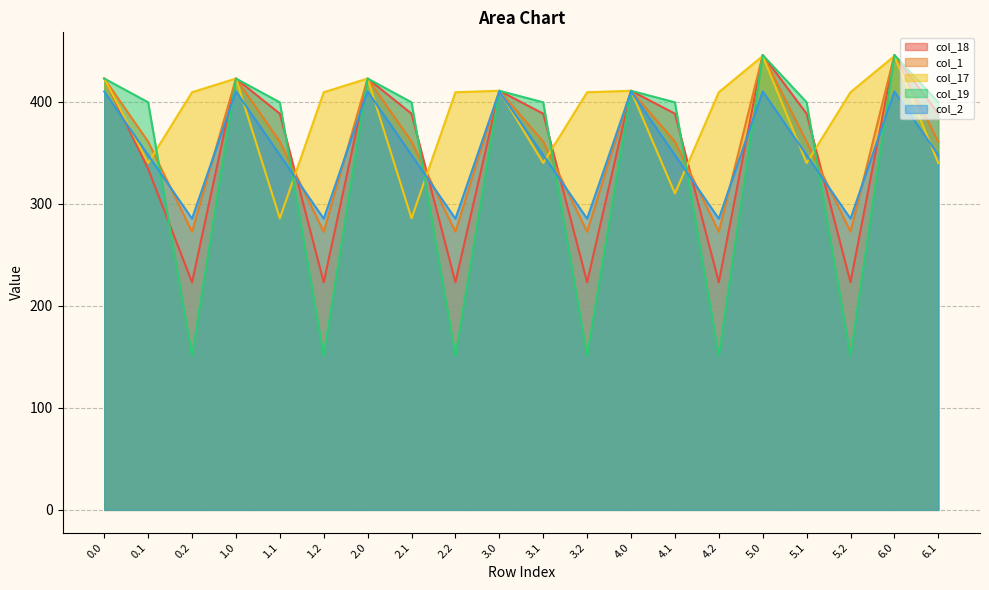

How many values in the col_2 series exceed 347?

14